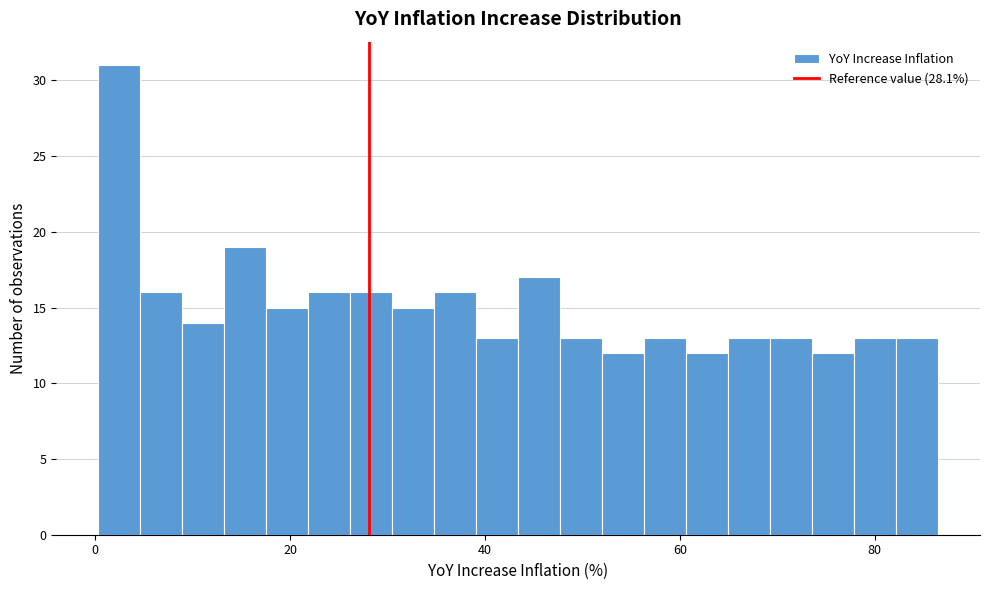

Read against the x-axis, roughly where is the centre of the tallest bar?

2